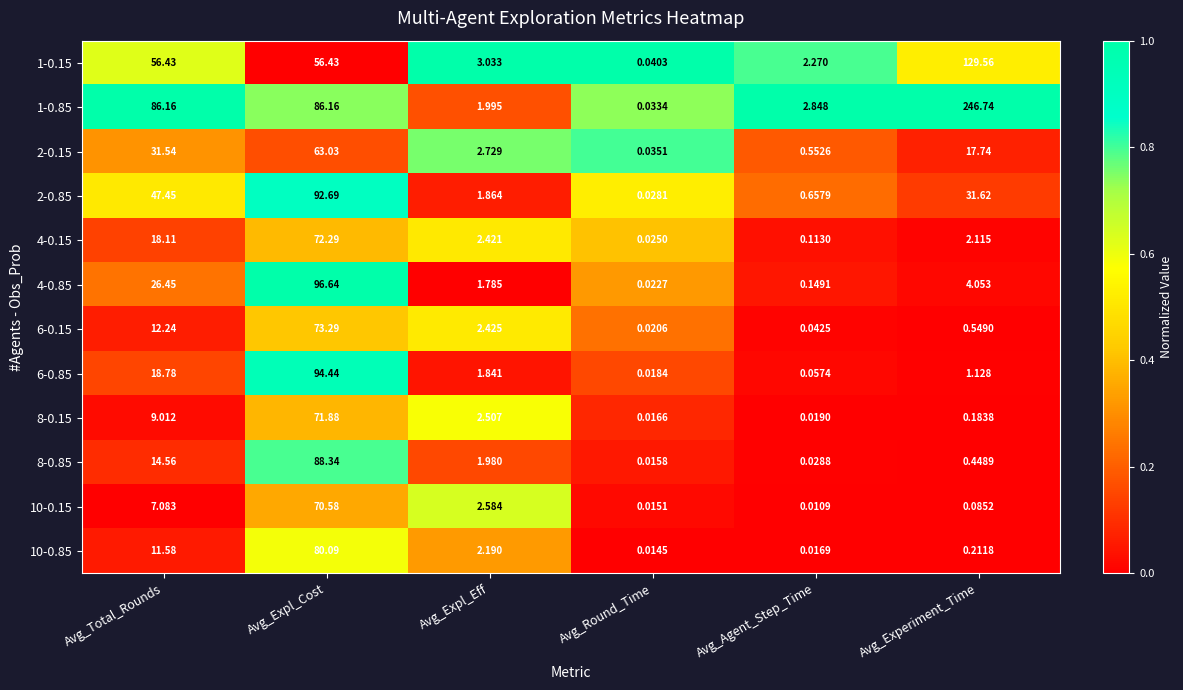

Rank the categories by 8-0.85 value from highest to lowest.

Avg_Expl_Cost, Avg_Total_Rounds, Avg_Expl_Eff, Avg_Experiment_Time, Avg_Agent_Step_Time, Avg_Round_Time